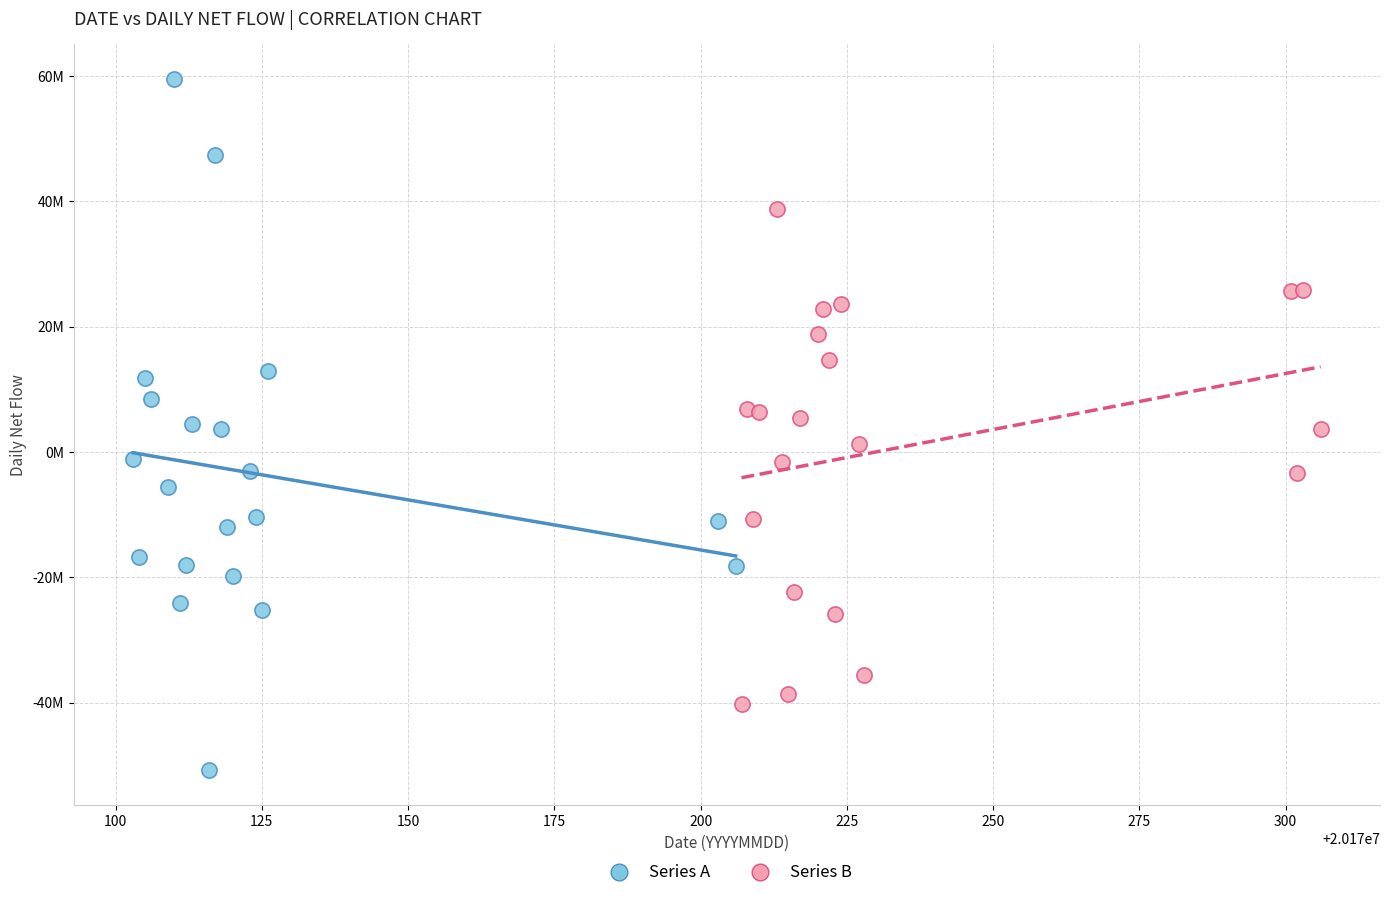

Which series reaches the maximum Y coordinate?

Series A